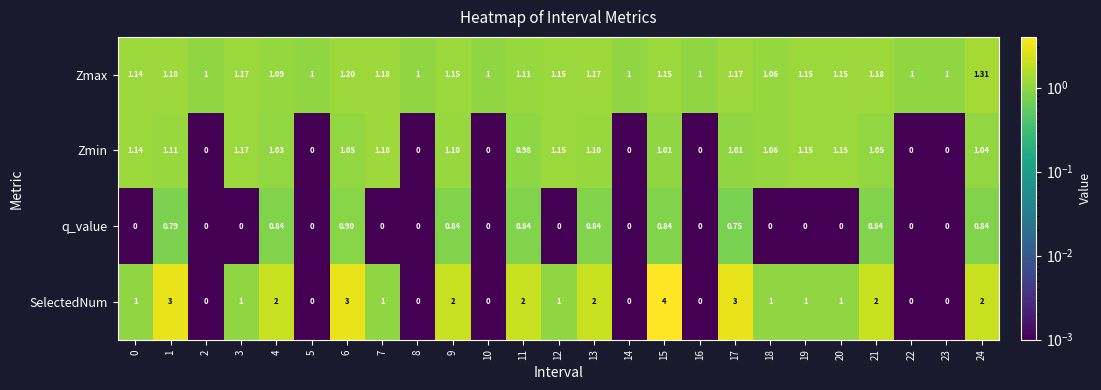

Between 17 and 20, which series saw the biggest shift?

SelectedNum